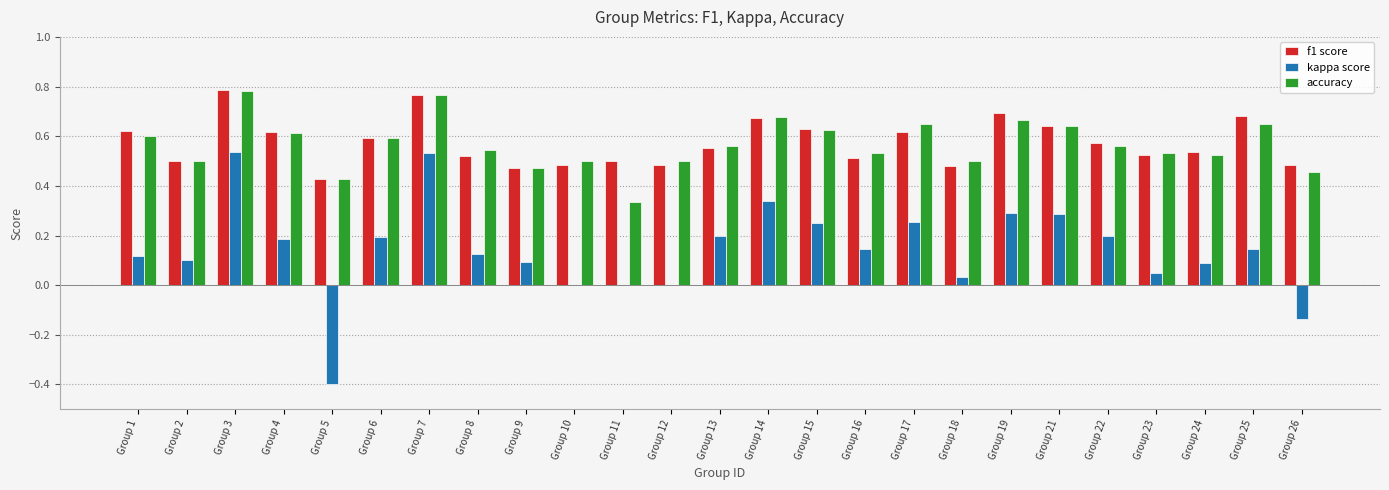

What is the total value across all series at Group 4?

1.4